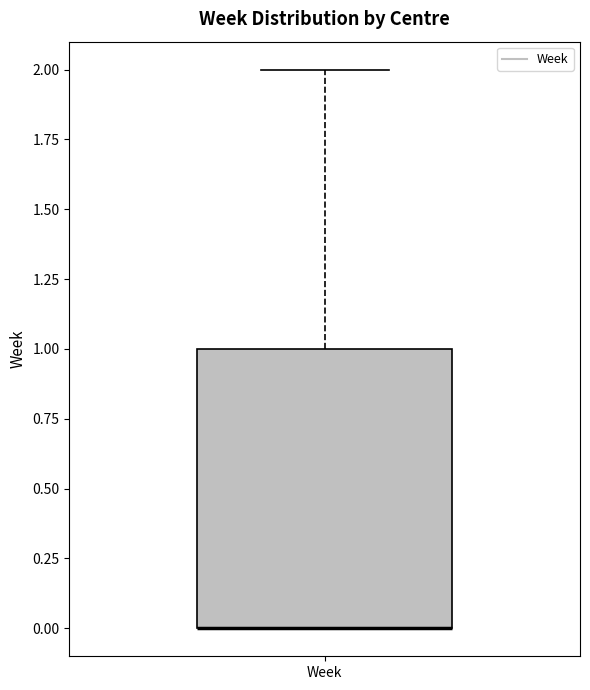

Transcribe this box plot: give where the median line is, the range the box spans, and where the two whiskers end, as read against the y-axis. The values are not printed on the chart, so give them approximately, as read against the axis.

median 0 (drawn on the box's lower edge), box 0 to 1, whiskers 0 to 2